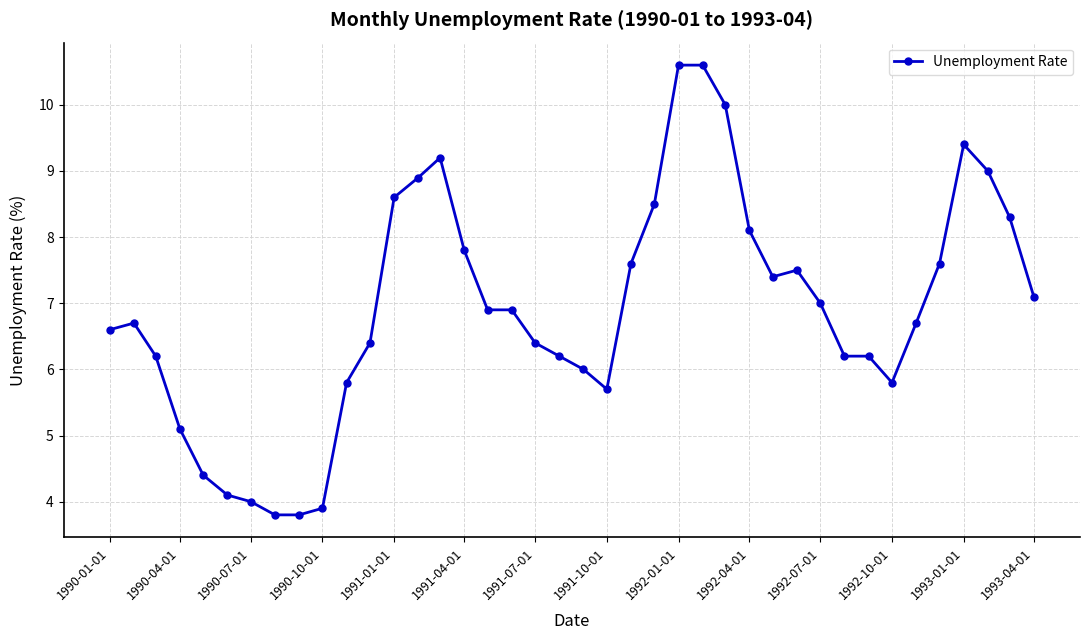

True or false: the data has more than 1 interior local peaks.

True